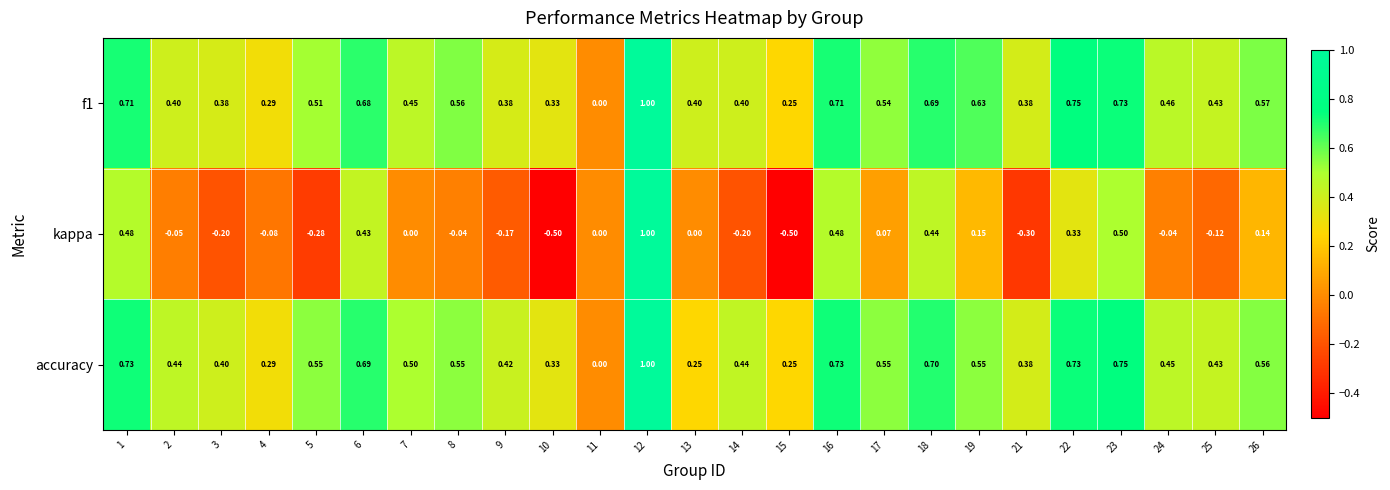

Which series changed the most between 8 and 10?

kappa